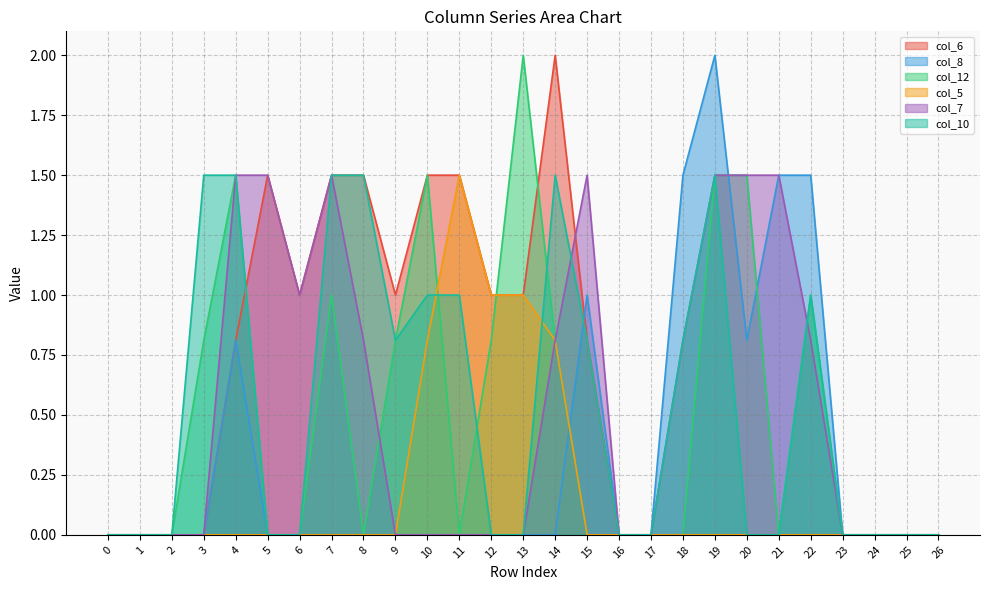

Is the value of col_5 at 12 greater than the value of col_10 at 6?

Yes